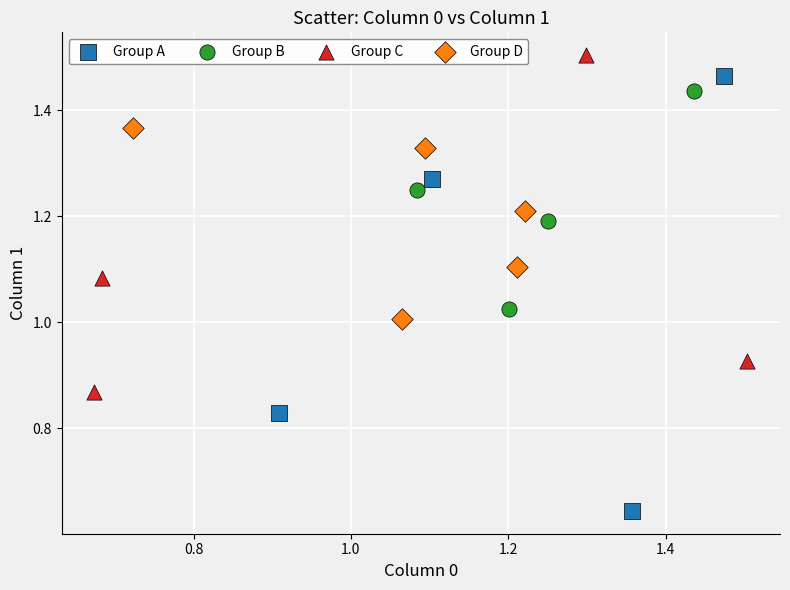

Which series has the largest Y range (max minus min)?

Group A